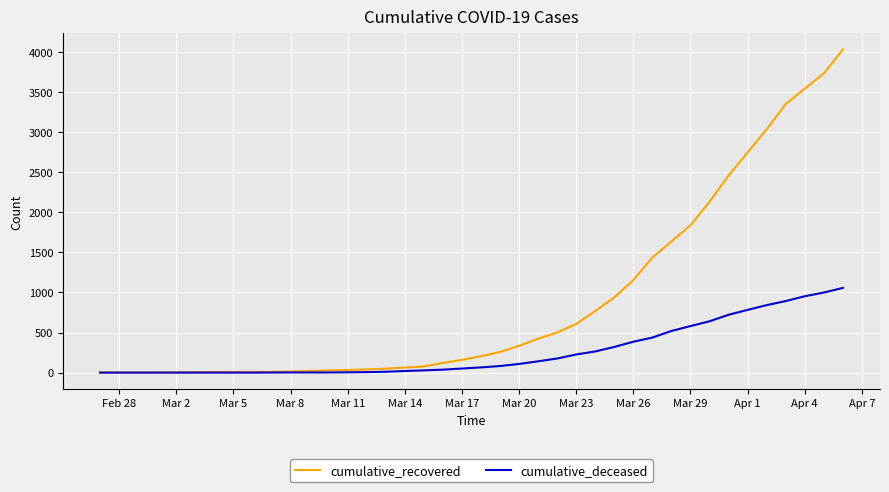

Which series has the widest spread of values?

cumulative_recovered